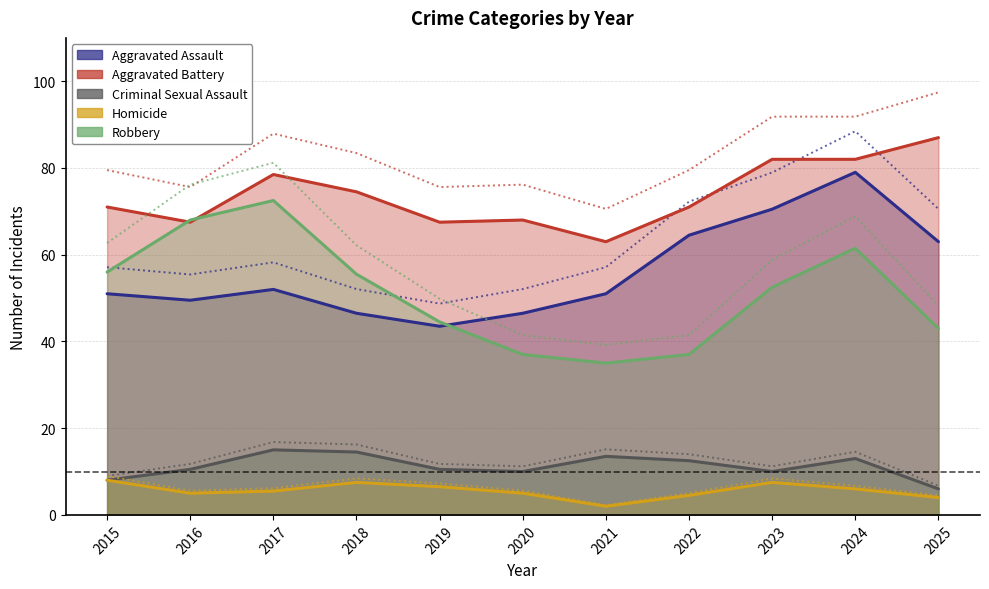

True or false: Aggravated Assault and Criminal Sexual Assault cross at least once.

False